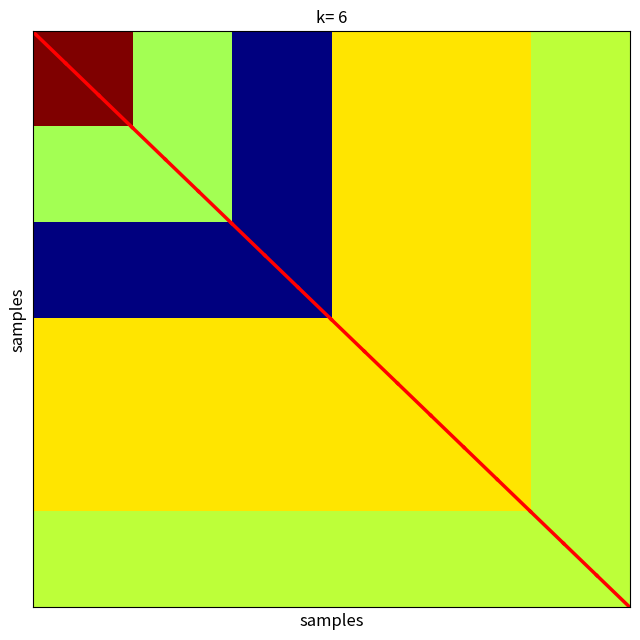

How many distinct data groups are displayed?

18